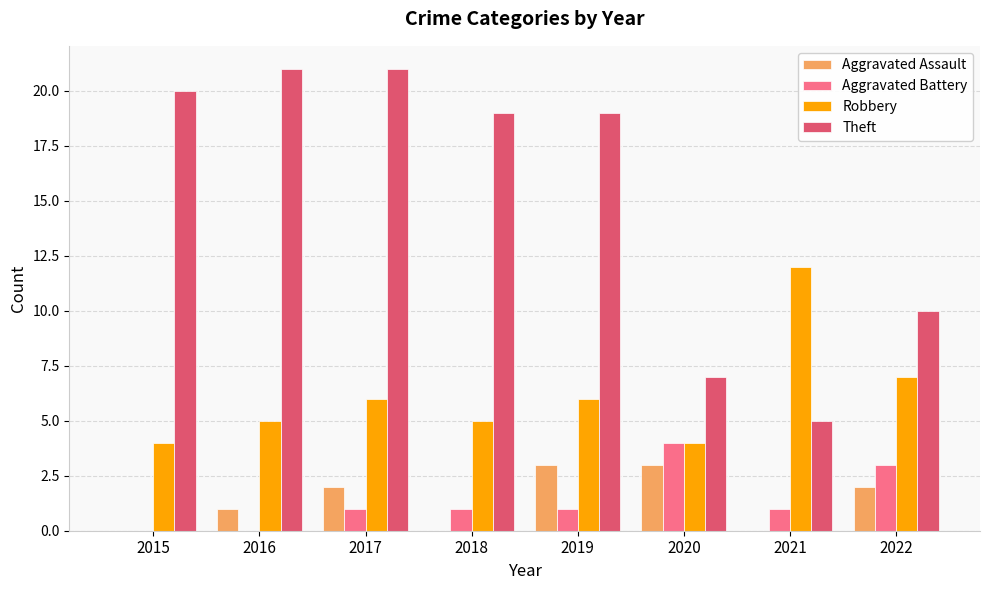

Which series has the largest total across all categories?

Theft